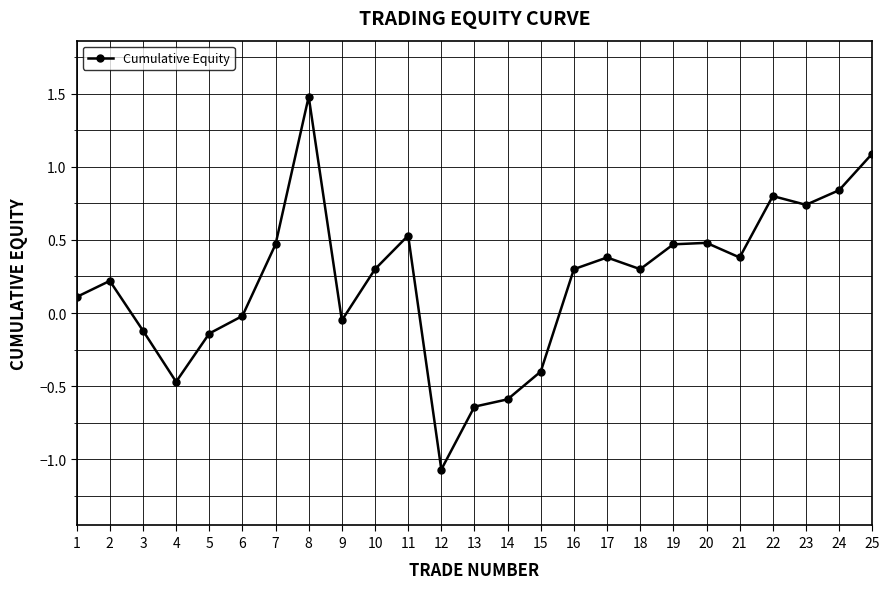

Does the chart display data point markers on the line(s)?

Yes